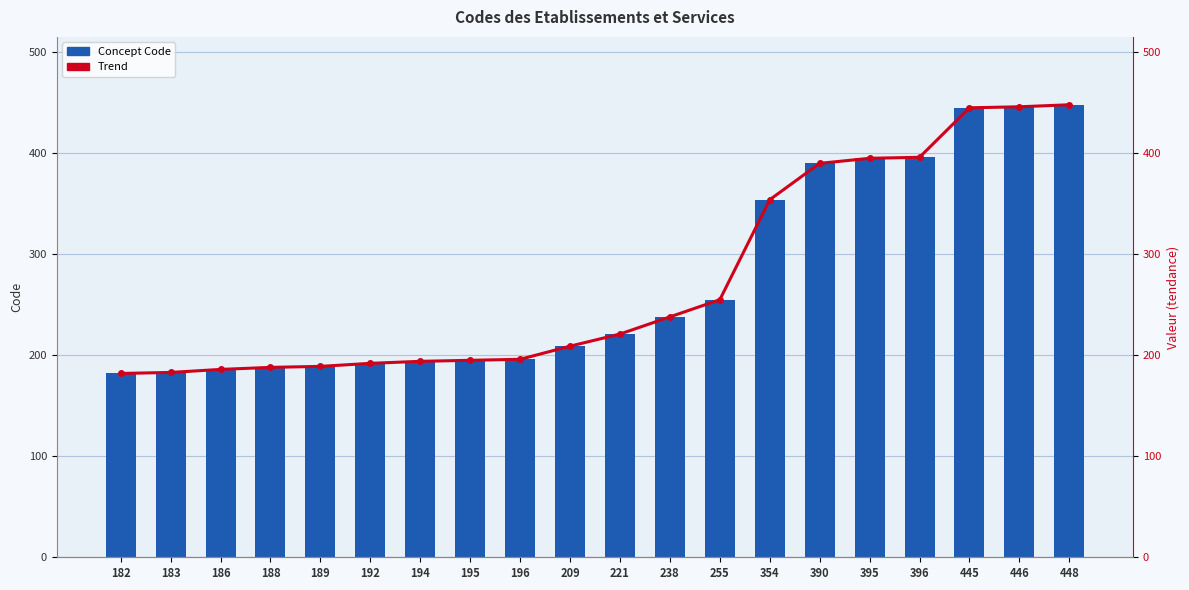

Which category has the lowest value in the Concept Code series?

182